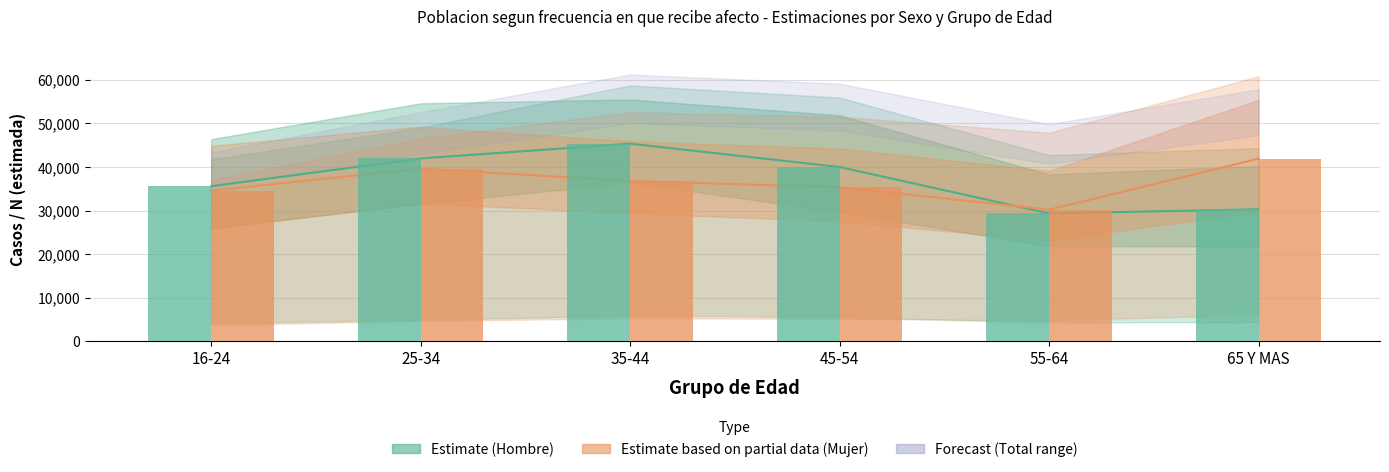

Reading right to left, extract all data points from this chart.

Estimate (Hombre): 65 Y MAS=30286	55-64=29343	45-54=39997	35-44=45358	25-34=41967	16-24=35594
Estimate based on partial data (Mujer): 65 Y MAS=41912	55-64=30207	45-54=35363	35-44=36785	25-34=39654	16-24=34552